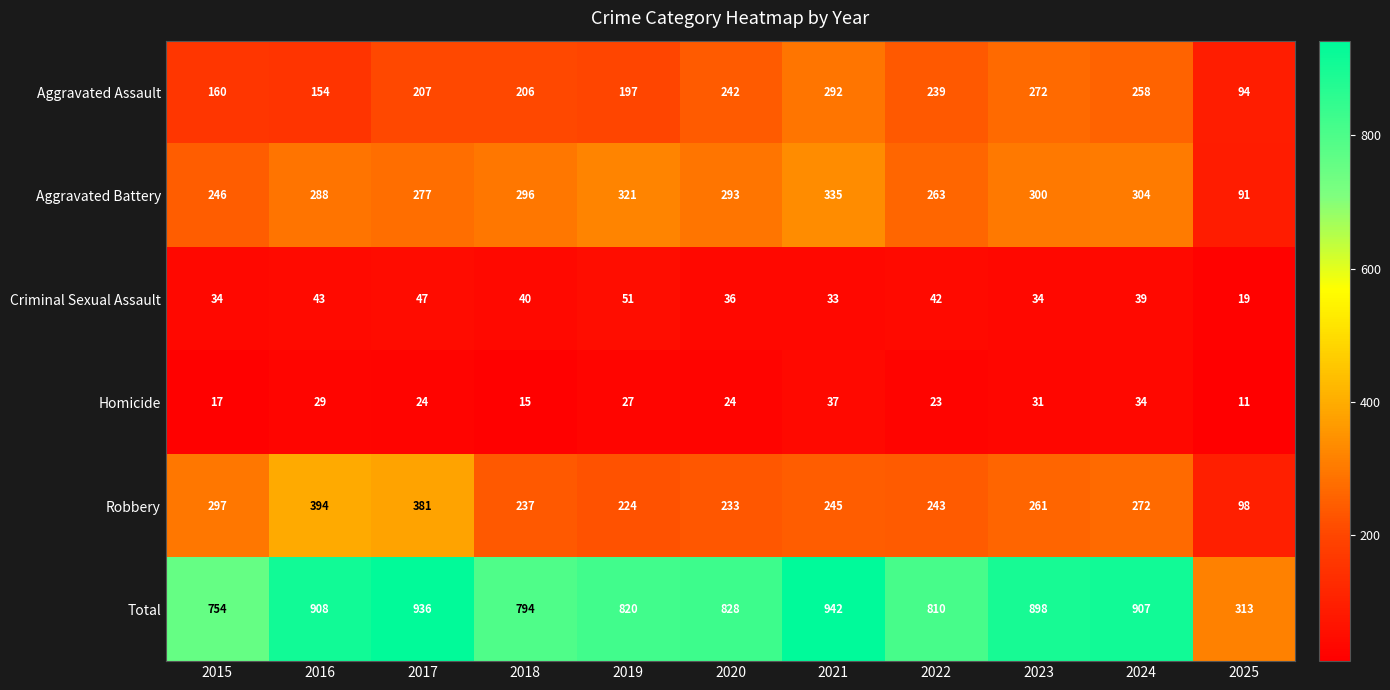

Which series has the largest total across all categories?

Total